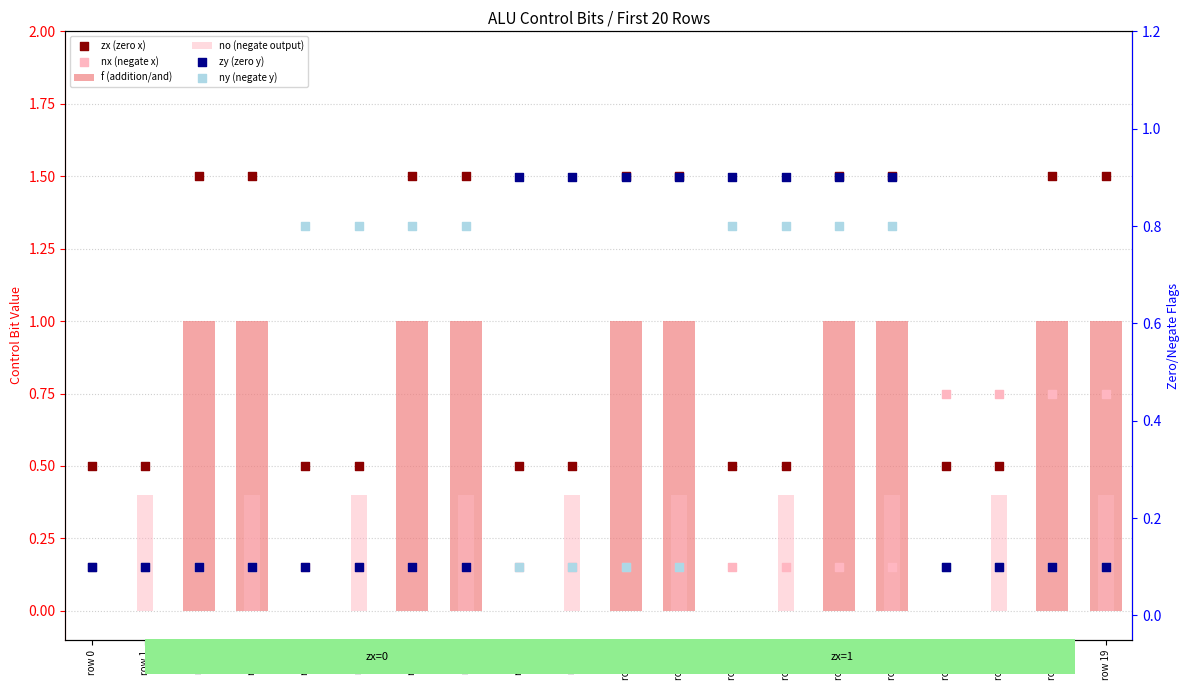

What is the total value across all series at row 0?

0.8